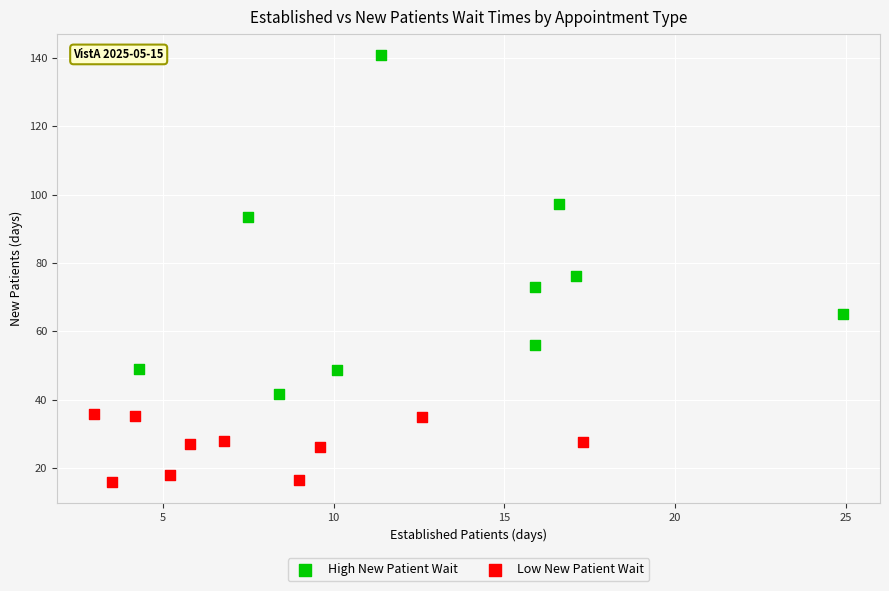

Which series has the largest Y range (max minus min)?

High New Patient Wait